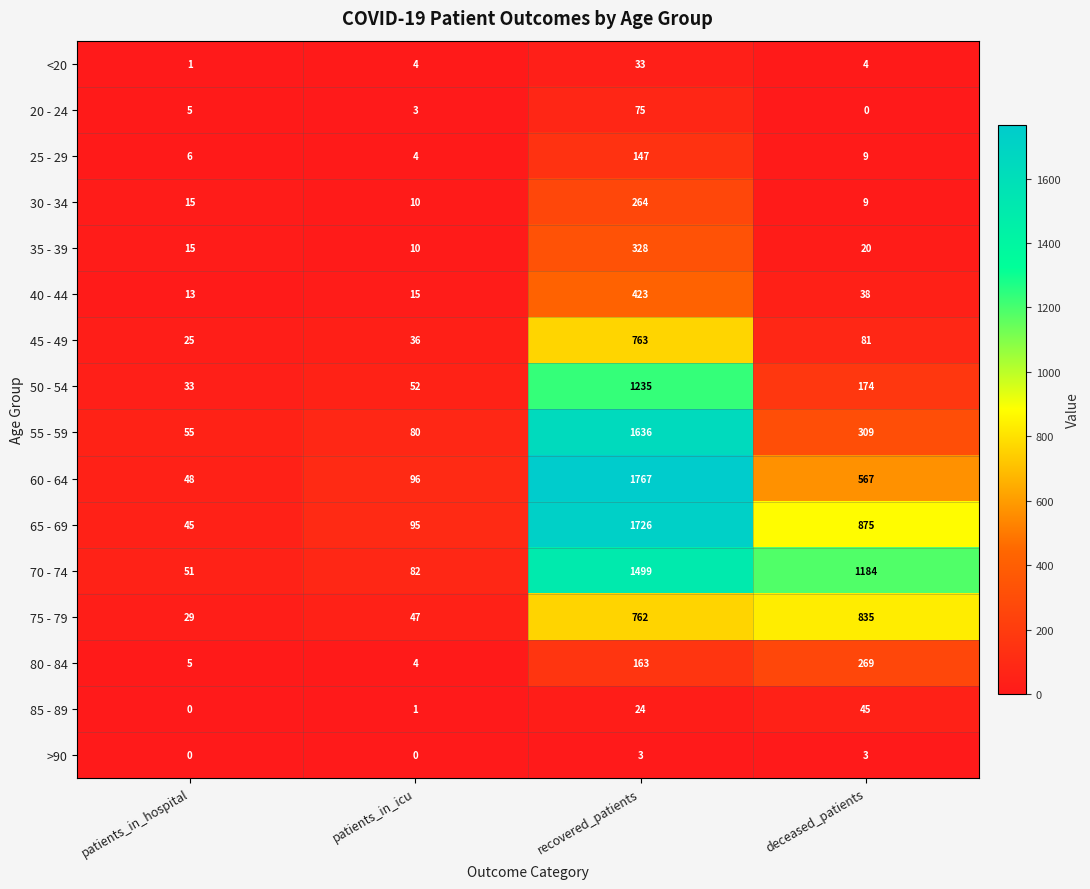

Which category has the highest value in the 85 - 89 series?

deceased_patients